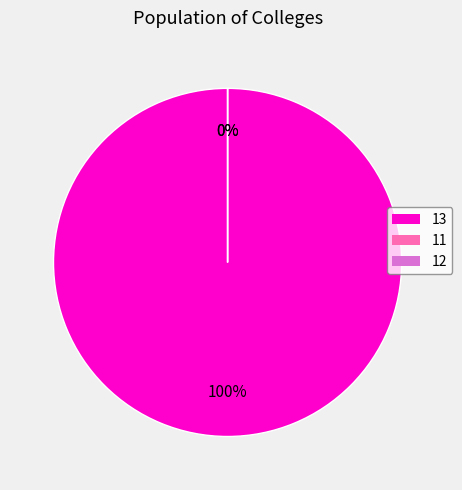

How many slices are in this pie chart?

3